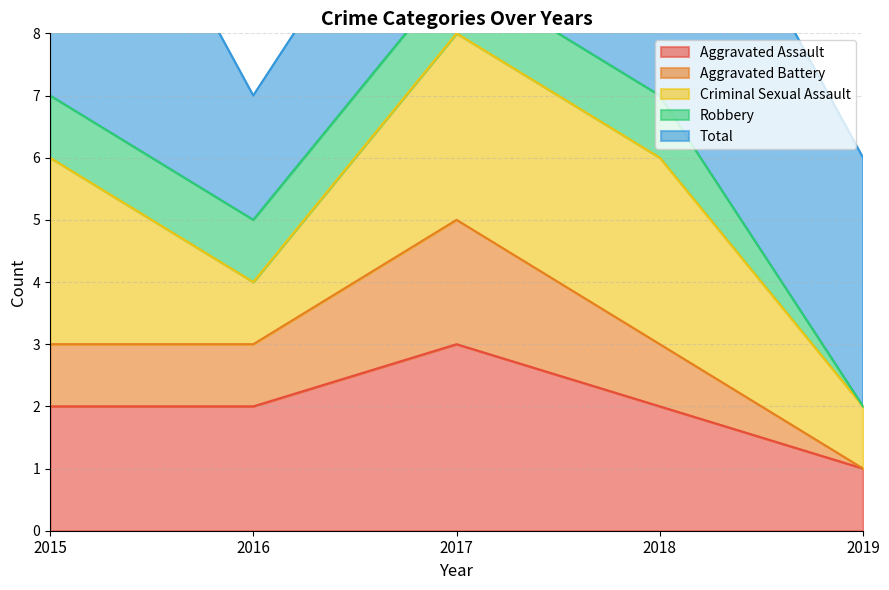

Which category has the lowest value in the Aggravated Assault series?

2019